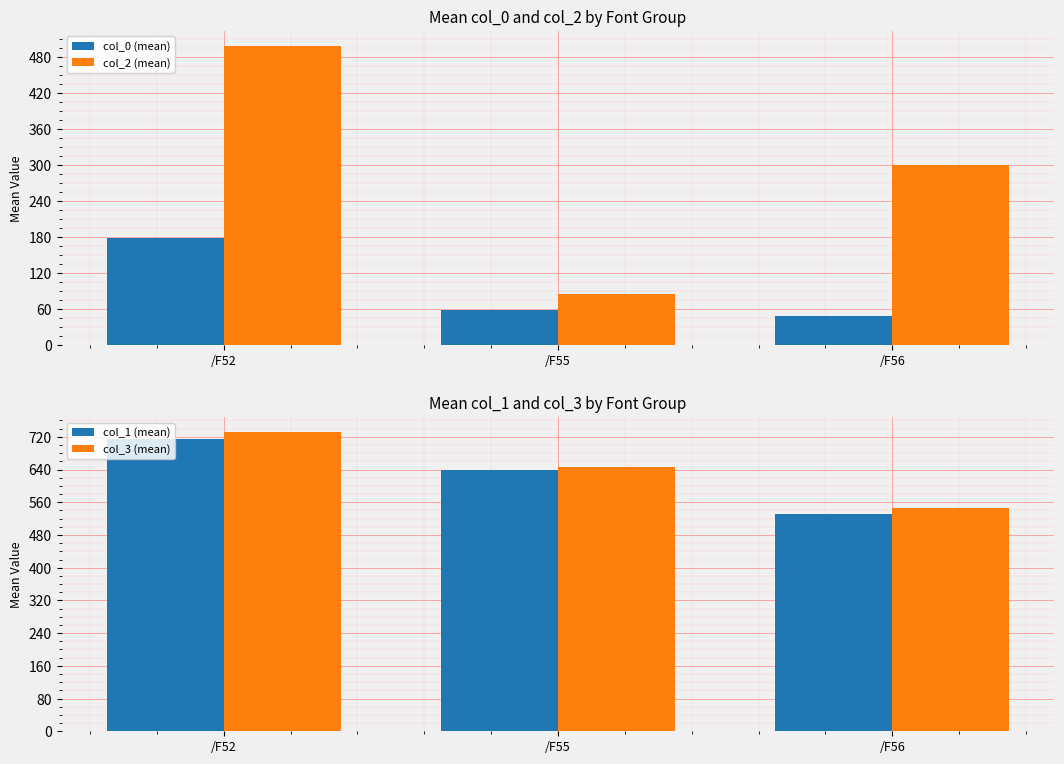

What is the average value of the col_2 (mean) series?

294.7